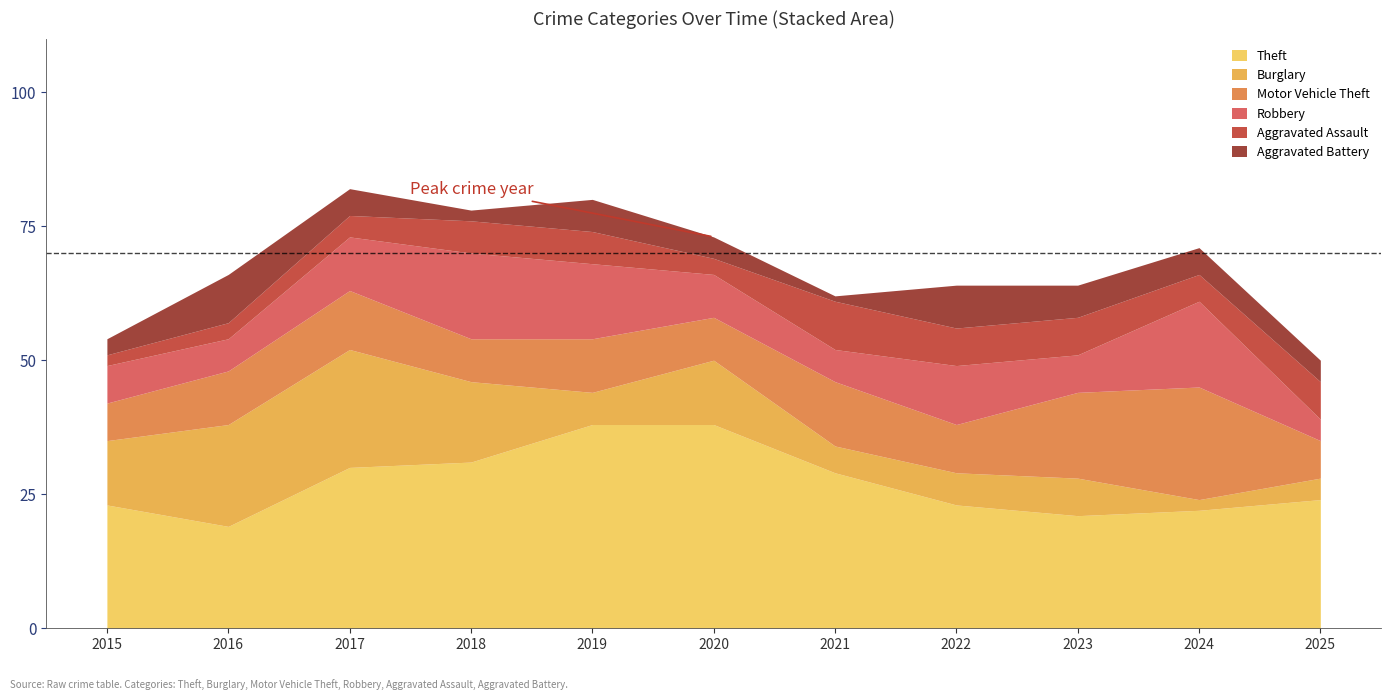

What is the approximate value of Aggravated Assault at 2016?

3